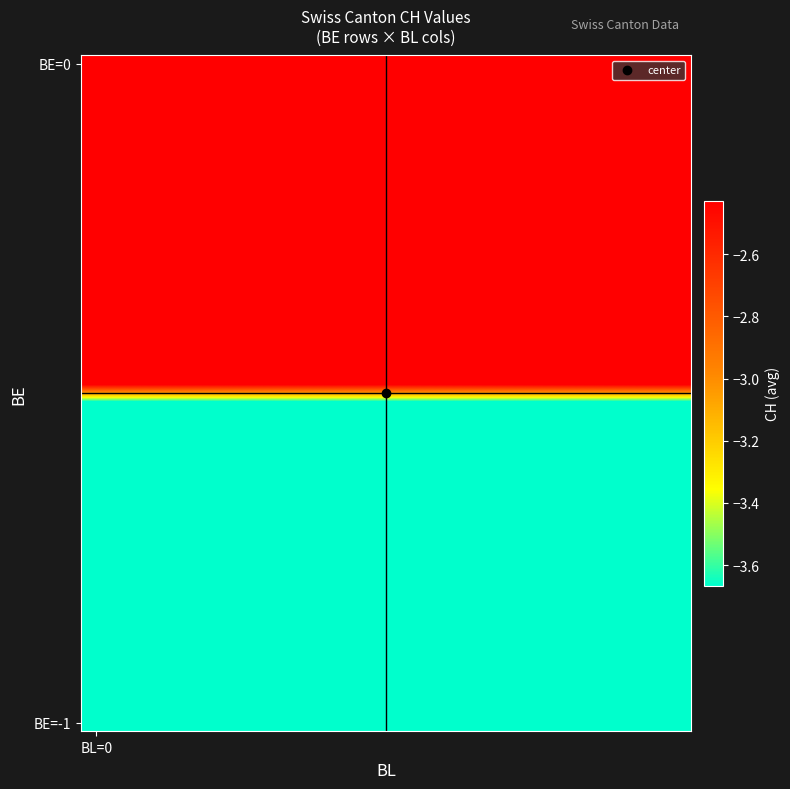

How many distinct data groups are displayed?

40